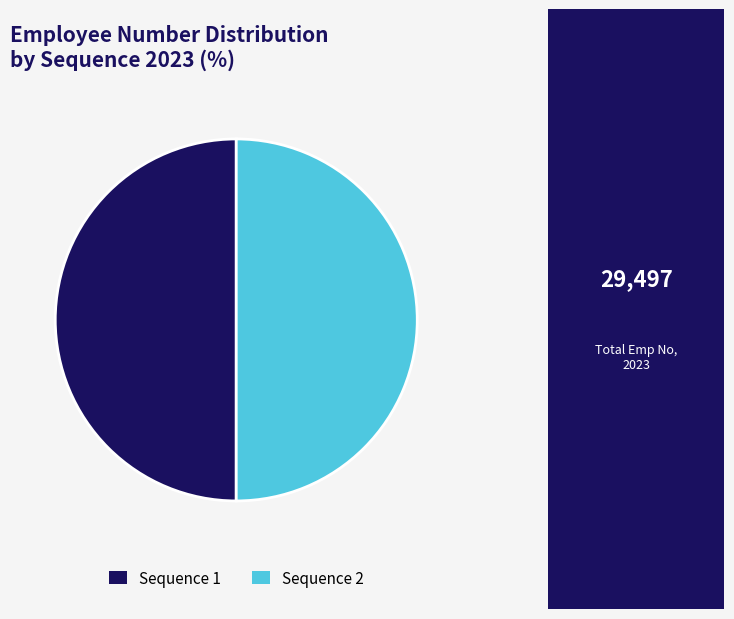

What is the ratio of the value at Sequence 2 to the value at Sequence 1?

1.0